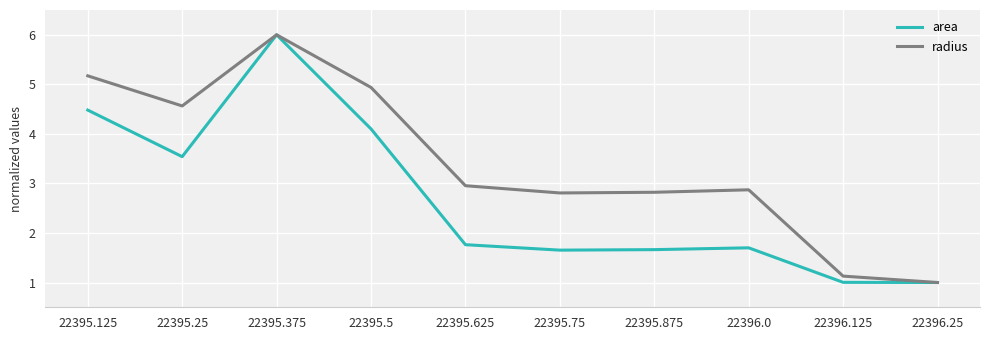

What is the minimum value shown in the chart?

1.0